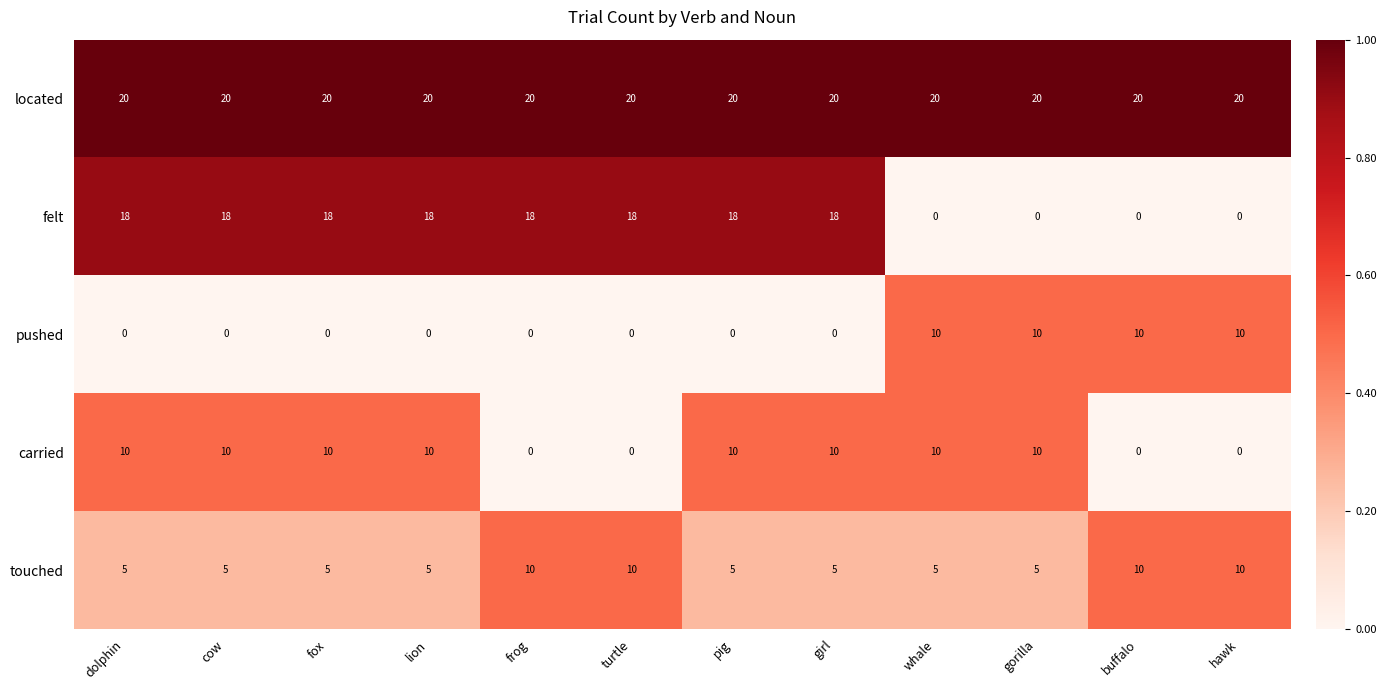

The value of felt at frog is 18. True or false?

True